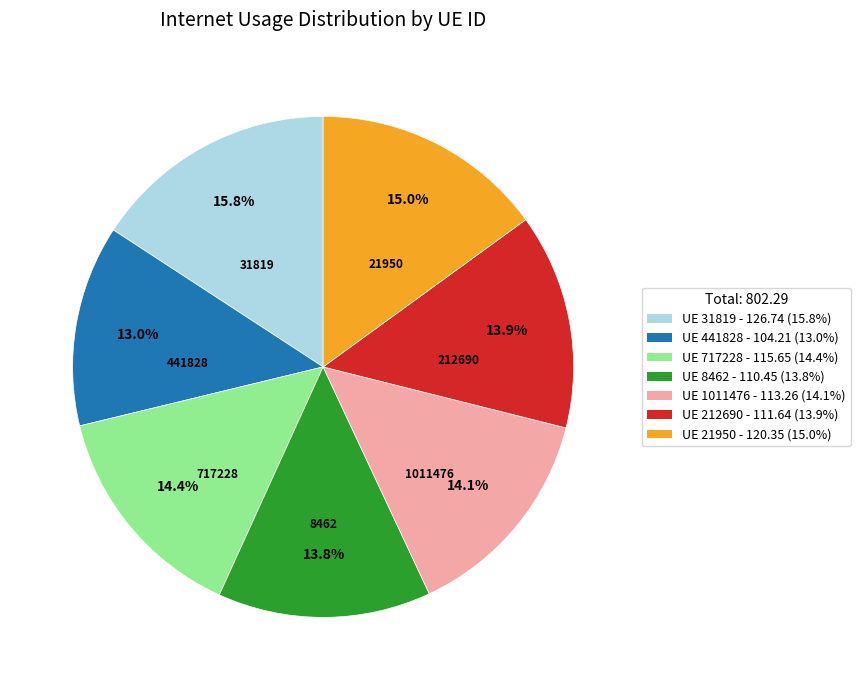

What is the smallest slice in the pie chart?

UE 441828 - 104.21 (13.0%)